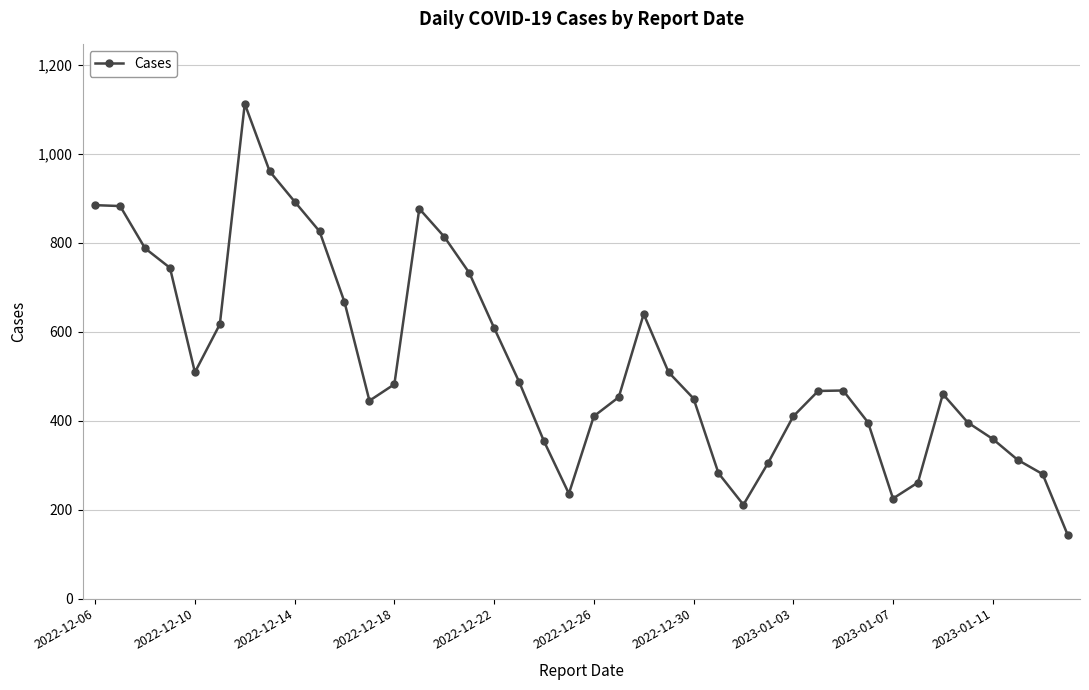

How many lines are shown in the chart?

1